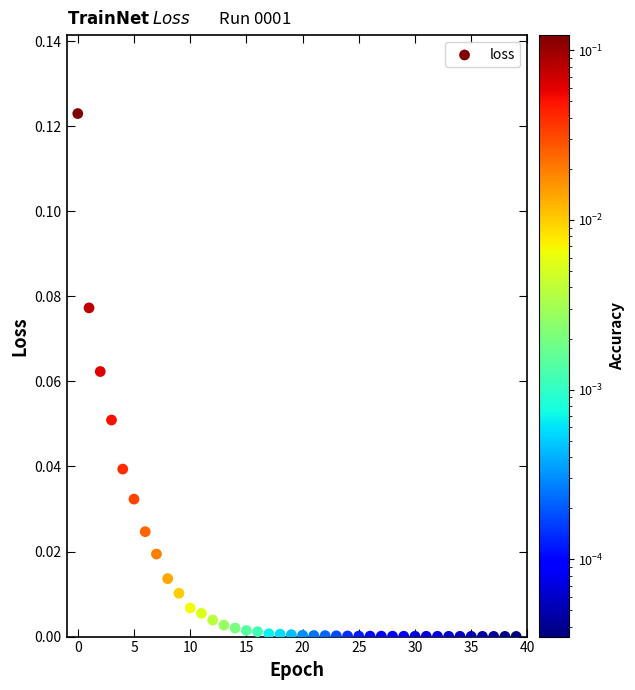

How many points are shown in the scatter plot?

40